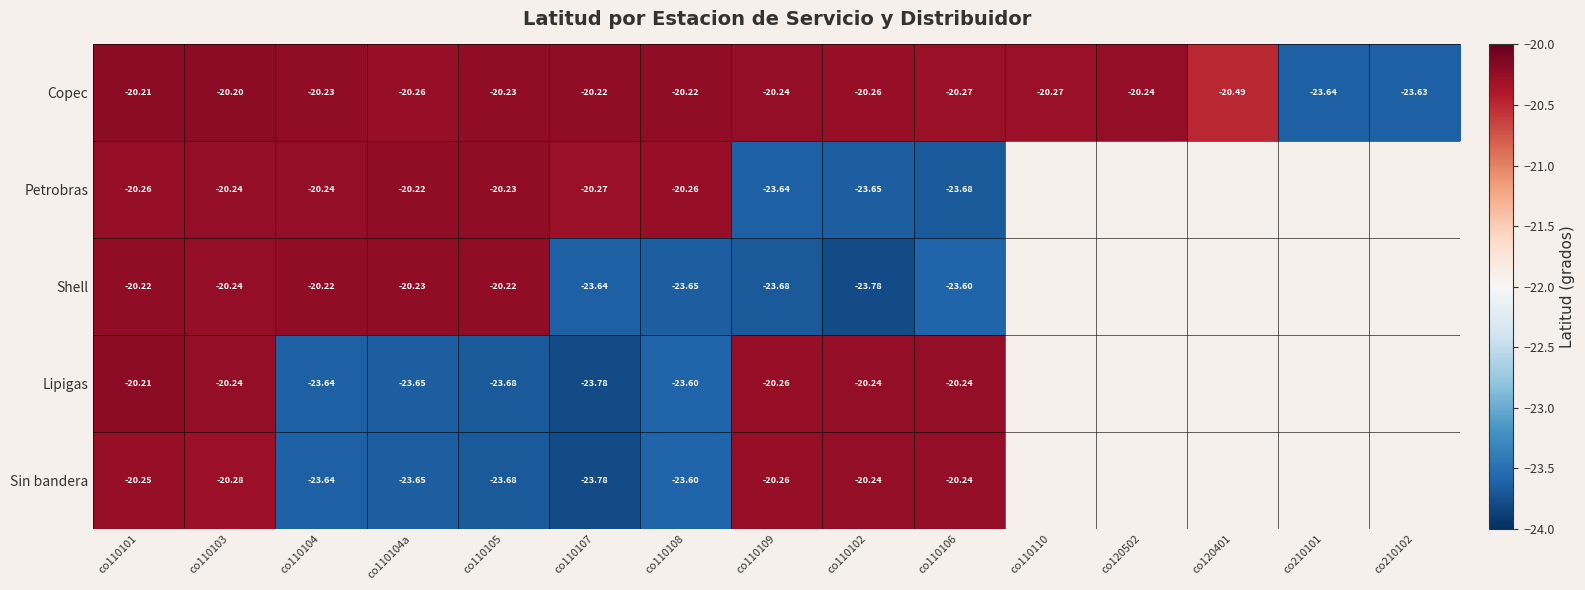

Is it true that Shell equals -20.2 at co110105?

True